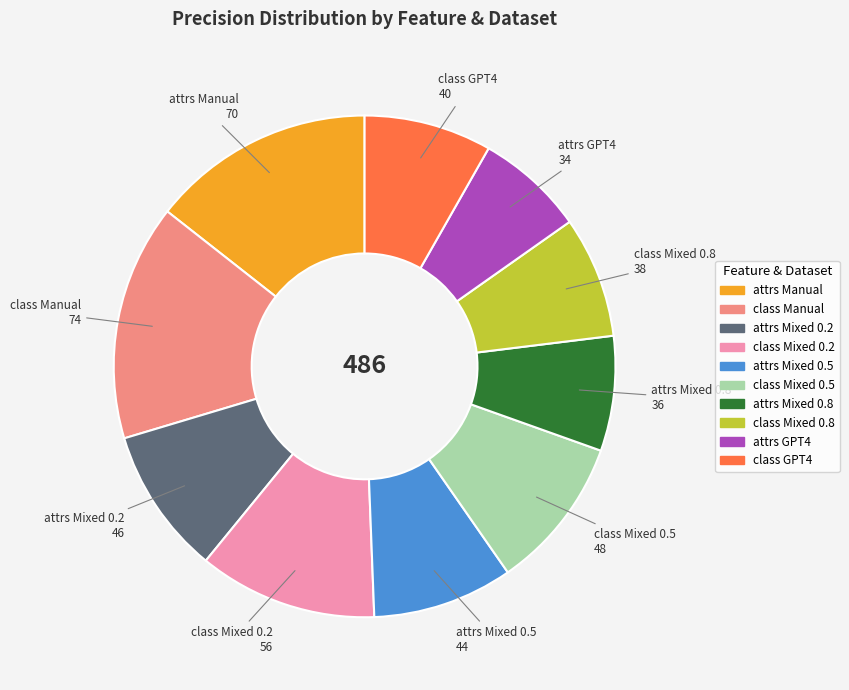

Is the sum of class Mixed 0.5 and attrs Manual greater than half?

No